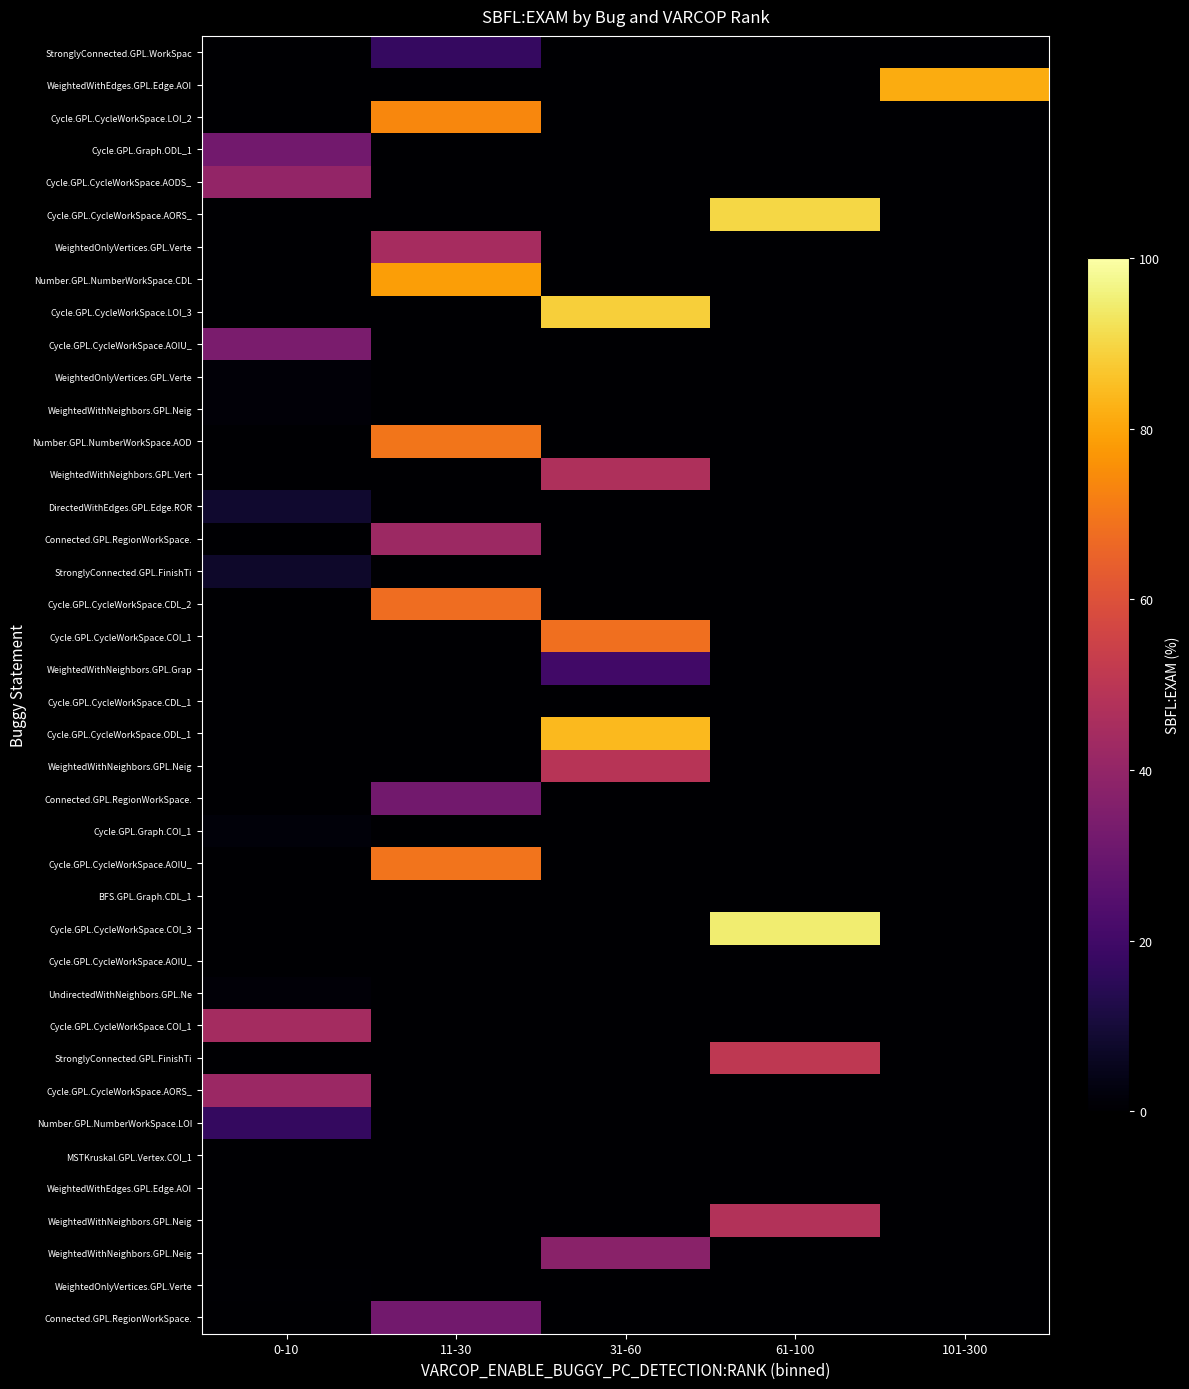

At which category is the sum across all series the highest?

11-30